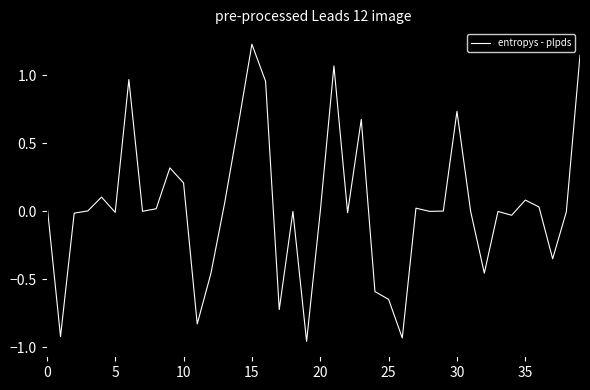

Which has a higher value, 30 or 10?

30